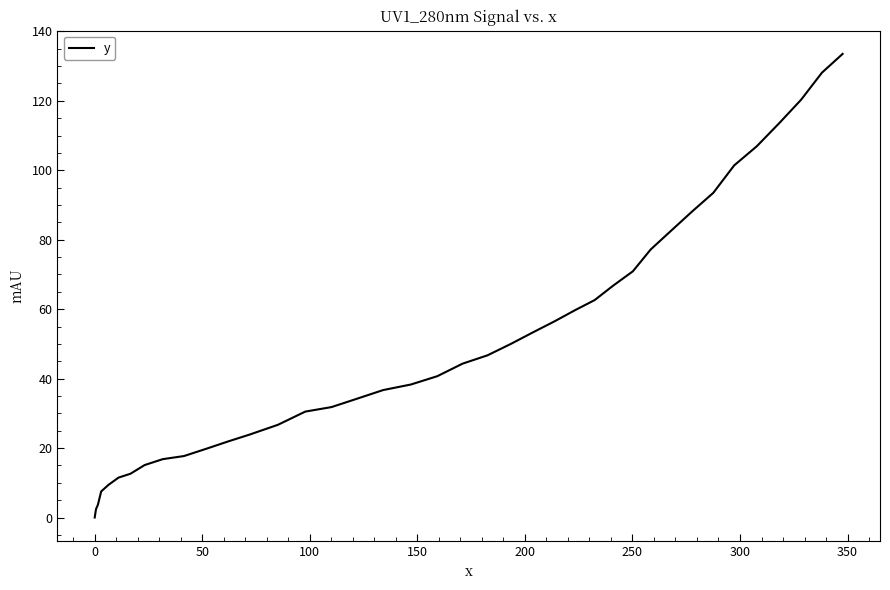

Reading left to right, what are all the values shown in this chart?

0.0	1.2	2.4	3.7	7.5	9.4	11.5	12.6	15.1	16.8	17.7	19.8	21.9	23.9	26.7	30.5	31.8	34.2	36.7	38.3	40.7	44.3	46.7	50.0	53.4	56.5	59.7	62.6	66.8	70.9	77.2	82.6	88.1	93.5	101.4	106.9	113.6	120.3	128.1	133.5